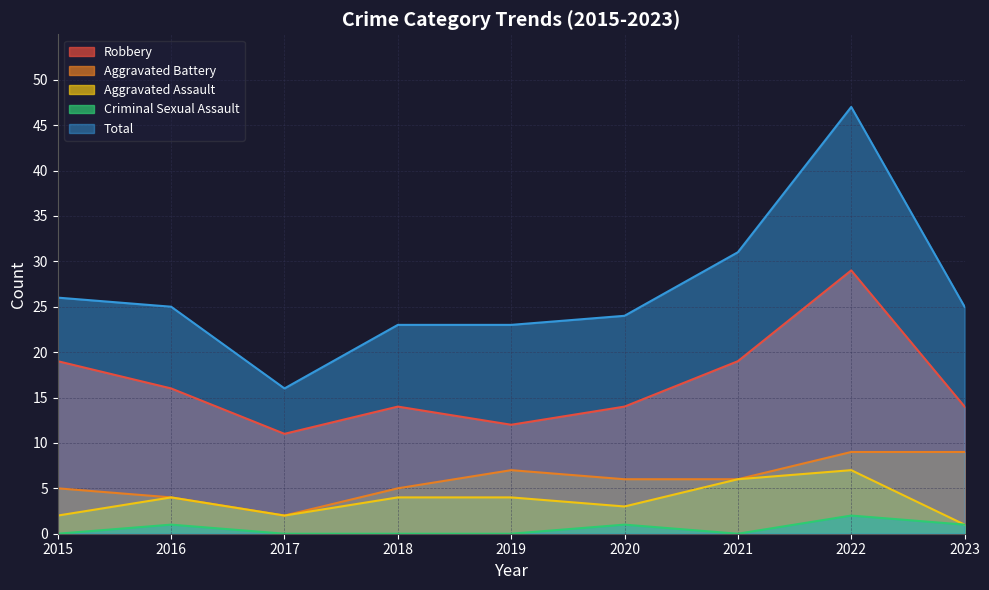

True or false: Total has more than 2 interior local peaks.

False